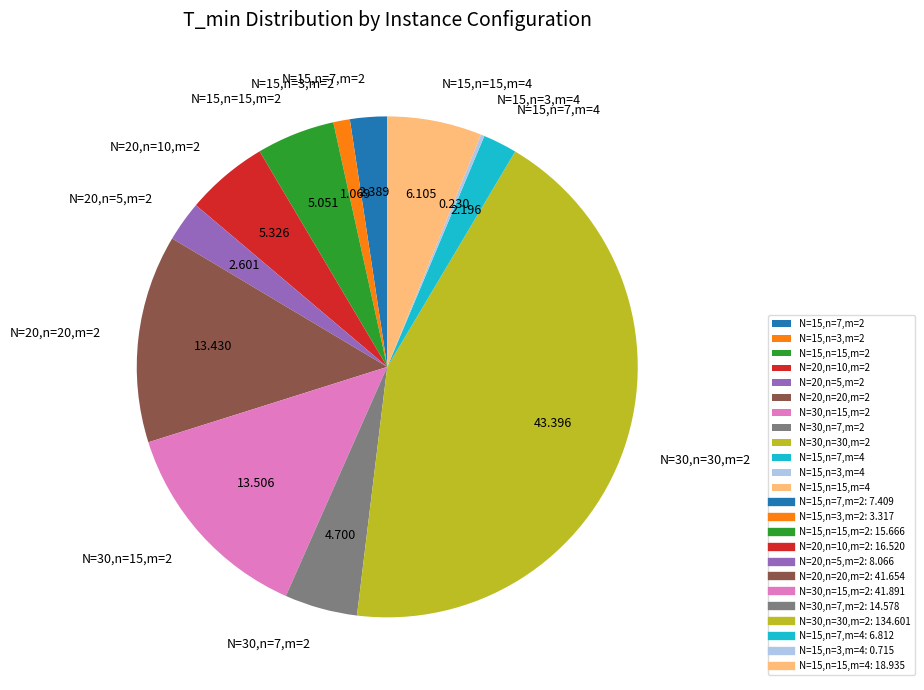

Does any single category account for the majority?

No